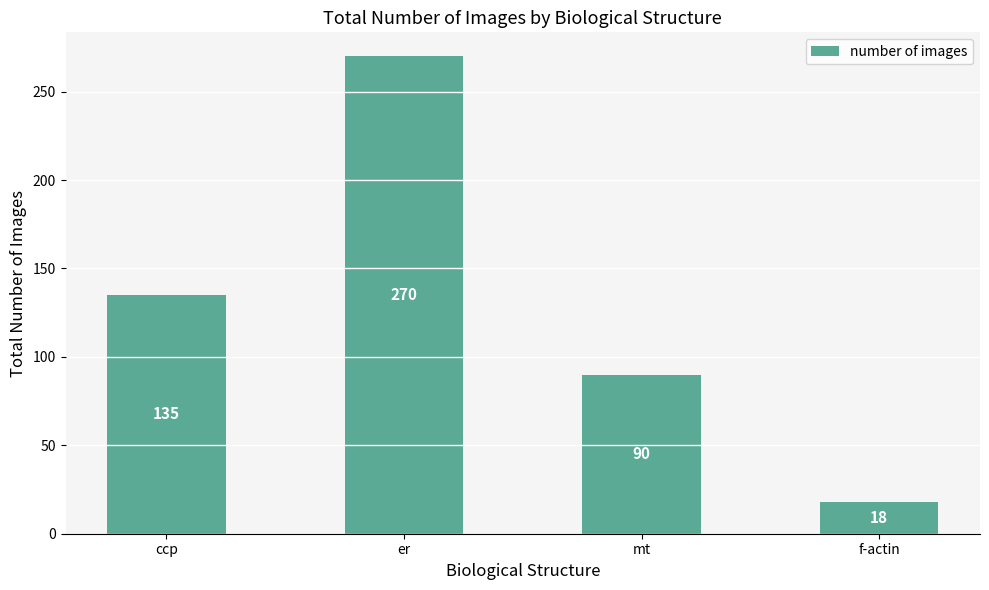

What is the label of the 1st bar from the right?

f-actin